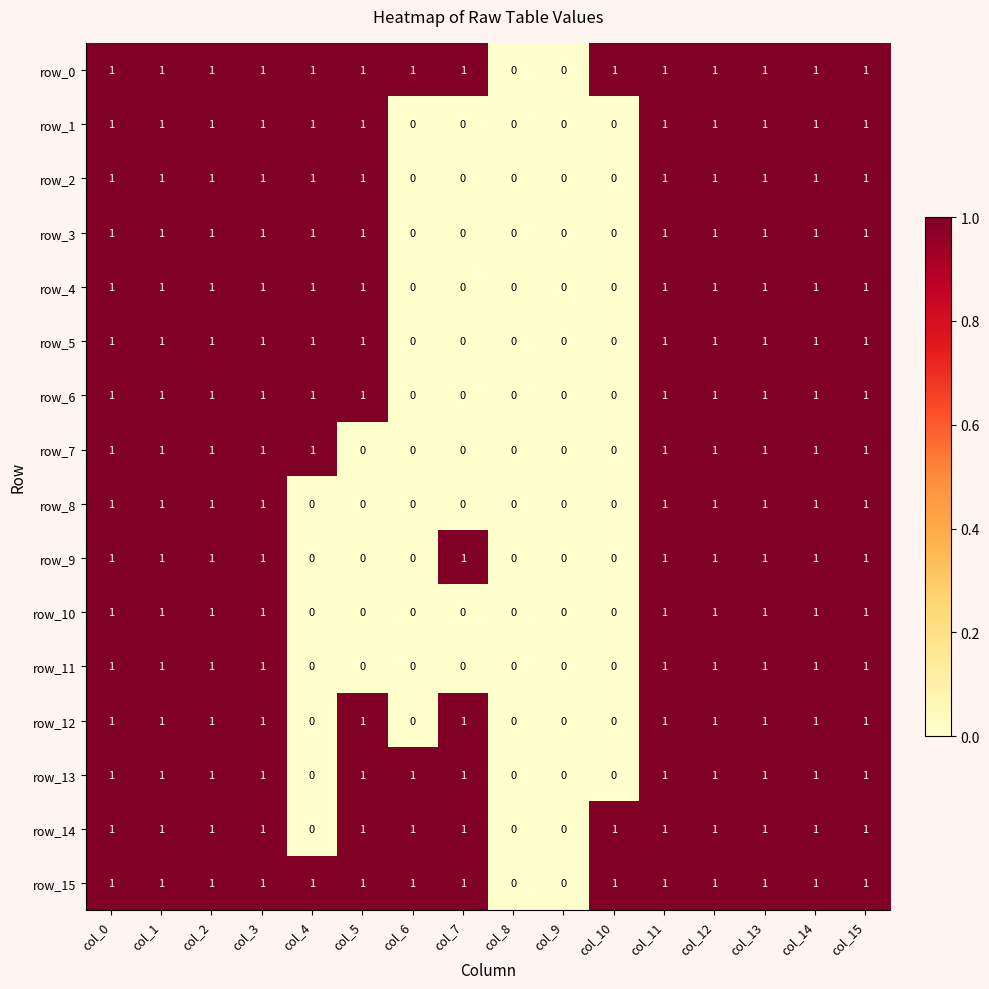

Reading left to right, extract all data points from this chart.

row_0: col_0=1	col_1=1	col_2=1	col_3=1	col_4=1	col_5=1	col_6=1	col_7=1	col_8=0	col_9=0	col_10=1	col_11=1	col_12=1	col_13=1	col_14=1	col_15=1
row_1: col_0=1	col_1=1	col_2=1	col_3=1	col_4=1	col_5=1	col_6=0	col_7=0	col_8=0	col_9=0	col_10=0	col_11=1	col_12=1	col_13=1	col_14=1	col_15=1
row_2: col_0=1	col_1=1	col_2=1	col_3=1	col_4=1	col_5=1	col_6=0	col_7=0	col_8=0	col_9=0	col_10=0	col_11=1	col_12=1	col_13=1	col_14=1	col_15=1
row_3: col_0=1	col_1=1	col_2=1	col_3=1	col_4=1	col_5=1	col_6=0	col_7=0	col_8=0	col_9=0	col_10=0	col_11=1	col_12=1	col_13=1	col_14=1	col_15=1
row_4: col_0=1	col_1=1	col_2=1	col_3=1	col_4=1	col_5=1	col_6=0	col_7=0	col_8=0	col_9=0	col_10=0	col_11=1	col_12=1	col_13=1	col_14=1	col_15=1
row_5: col_0=1	col_1=1	col_2=1	col_3=1	col_4=1	col_5=1	col_6=0	col_7=0	col_8=0	col_9=0	col_10=0	col_11=1	col_12=1	col_13=1	col_14=1	col_15=1
row_6: col_0=1	col_1=1	col_2=1	col_3=1	col_4=1	col_5=1	col_6=0	col_7=0	col_8=0	col_9=0	col_10=0	col_11=1	col_12=1	col_13=1	col_14=1	col_15=1
row_7: col_0=1	col_1=1	col_2=1	col_3=1	col_4=1	col_5=0	col_6=0	col_7=0	col_8=0	col_9=0	col_10=0	col_11=1	col_12=1	col_13=1	col_14=1	col_15=1
row_8: col_0=1	col_1=1	col_2=1	col_3=1	col_4=0	col_5=0	col_6=0	col_7=0	col_8=0	col_9=0	col_10=0	col_11=1	col_12=1	col_13=1	col_14=1	col_15=1
row_9: col_0=1	col_1=1	col_2=1	col_3=1	col_4=0	col_5=0	col_6=0	col_7=1	col_8=0	col_9=0	col_10=0	col_11=1	col_12=1	col_13=1	col_14=1	col_15=1
row_10: col_0=1	col_1=1	col_2=1	col_3=1	col_4=0	col_5=0	col_6=0	col_7=0	col_8=0	col_9=0	col_10=0	col_11=1	col_12=1	col_13=1	col_14=1	col_15=1
row_11: col_0=1	col_1=1	col_2=1	col_3=1	col_4=0	col_5=0	col_6=0	col_7=0	col_8=0	col_9=0	col_10=0	col_11=1	col_12=1	col_13=1	col_14=1	col_15=1
row_12: col_0=1	col_1=1	col_2=1	col_3=1	col_4=0	col_5=1	col_6=0	col_7=1	col_8=0	col_9=0	col_10=0	col_11=1	col_12=1	col_13=1	col_14=1	col_15=1
row_13: col_0=1	col_1=1	col_2=1	col_3=1	col_4=0	col_5=1	col_6=1	col_7=1	col_8=0	col_9=0	col_10=0	col_11=1	col_12=1	col_13=1	col_14=1	col_15=1
row_14: col_0=1	col_1=1	col_2=1	col_3=1	col_4=0	col_5=1	col_6=1	col_7=1	col_8=0	col_9=0	col_10=1	col_11=1	col_12=1	col_13=1	col_14=1	col_15=1
row_15: col_0=1	col_1=1	col_2=1	col_3=1	col_4=1	col_5=1	col_6=1	col_7=1	col_8=0	col_9=0	col_10=1	col_11=1	col_12=1	col_13=1	col_14=1	col_15=1